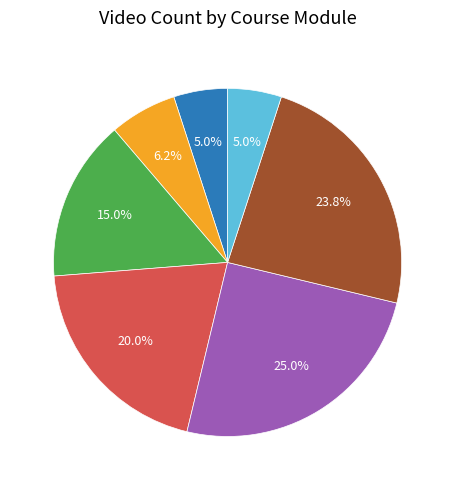

Do windows_install and mac_install together represent more than half of the pie?

No